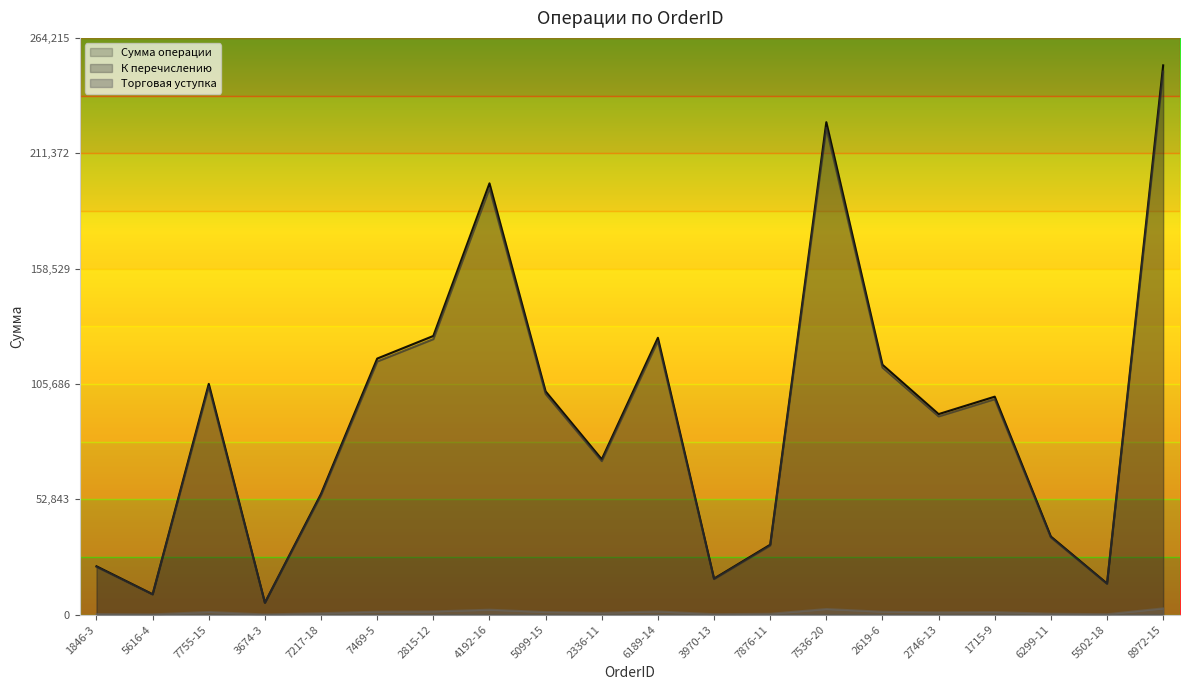

True or false: Торговая уступка has more than 0 interior local peaks.

True